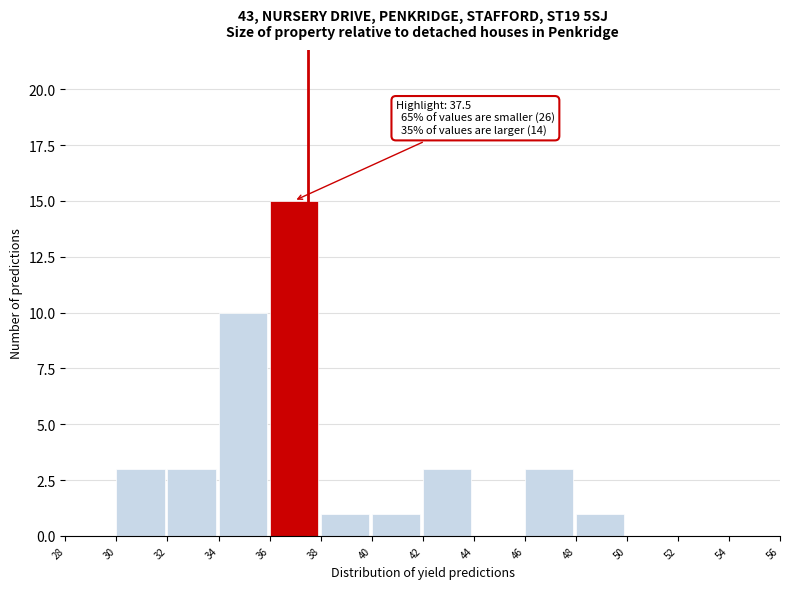

Over which range of the x-axis is the bar tallest?

36 to 38